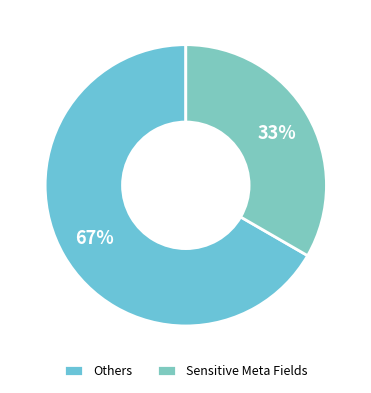

How many segments does this pie chart have?

2